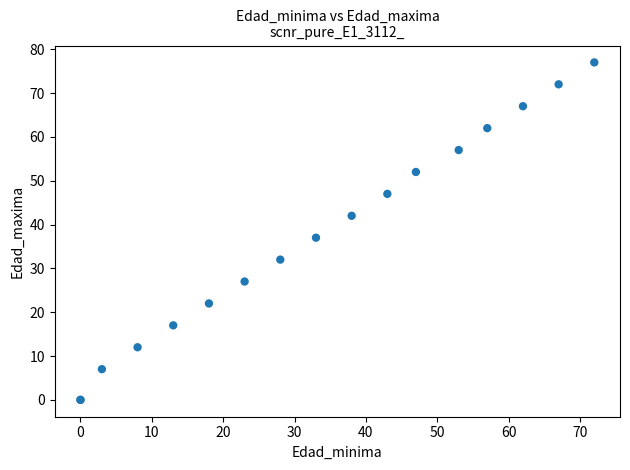

What Y value in the scatter plot is closest to 38?

37